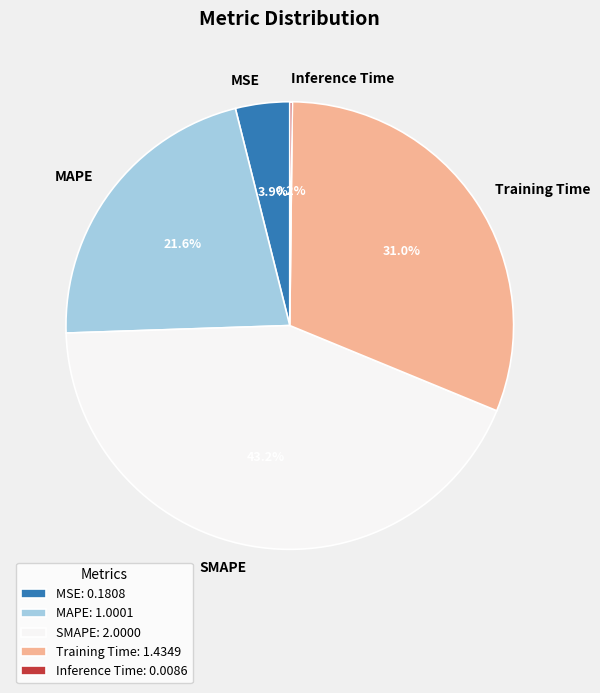

Combined, what portion of the pie is MSE and MAPE?

25.5%